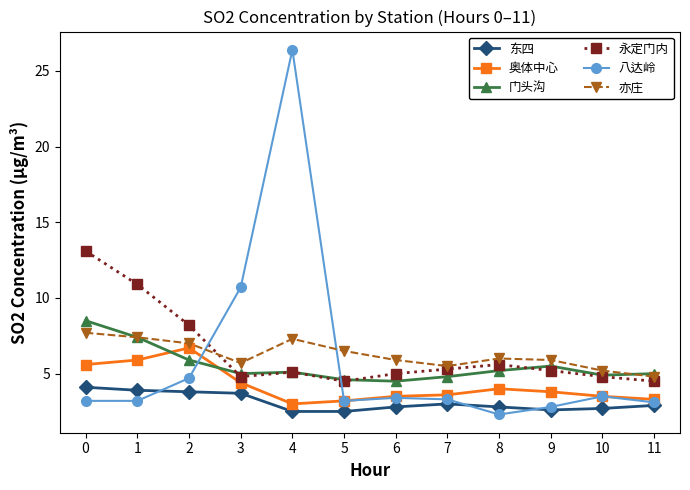

What are all the series names shown in the legend?

东四, 奥体中心, 门头沟, 永定门内, 八达岭, 亦庄